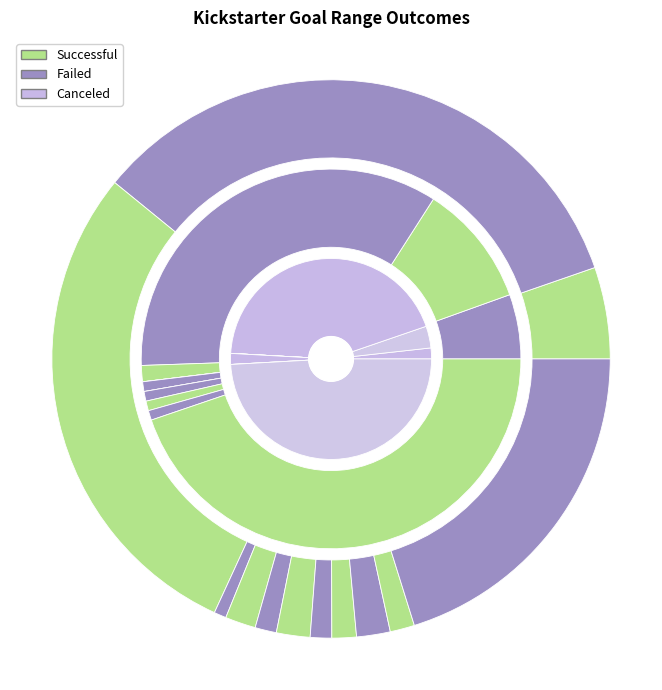

The 35000 to 39999 slice represents 1% of the pie. True or false?

False